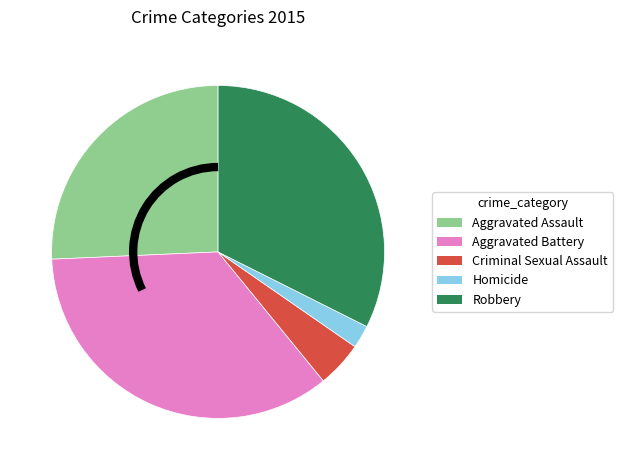

Is there any slice that represents more than half of the pie?

No